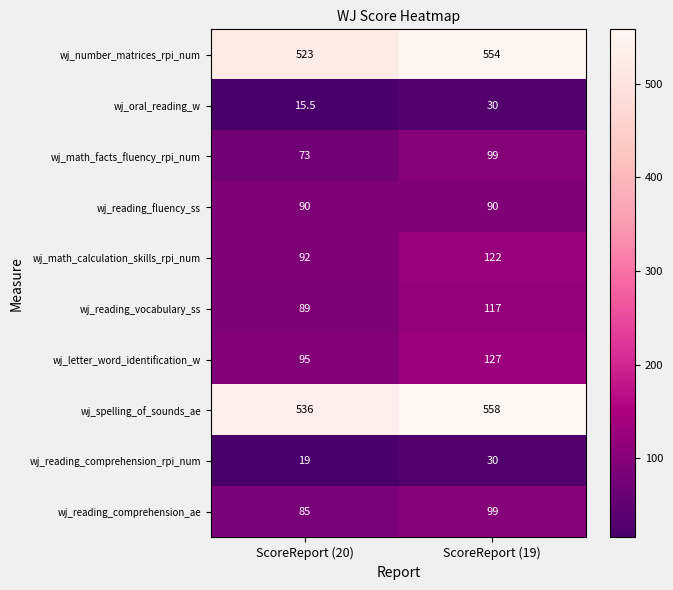

Which series has the widest spread of values?

wj_letter_word_identification_w